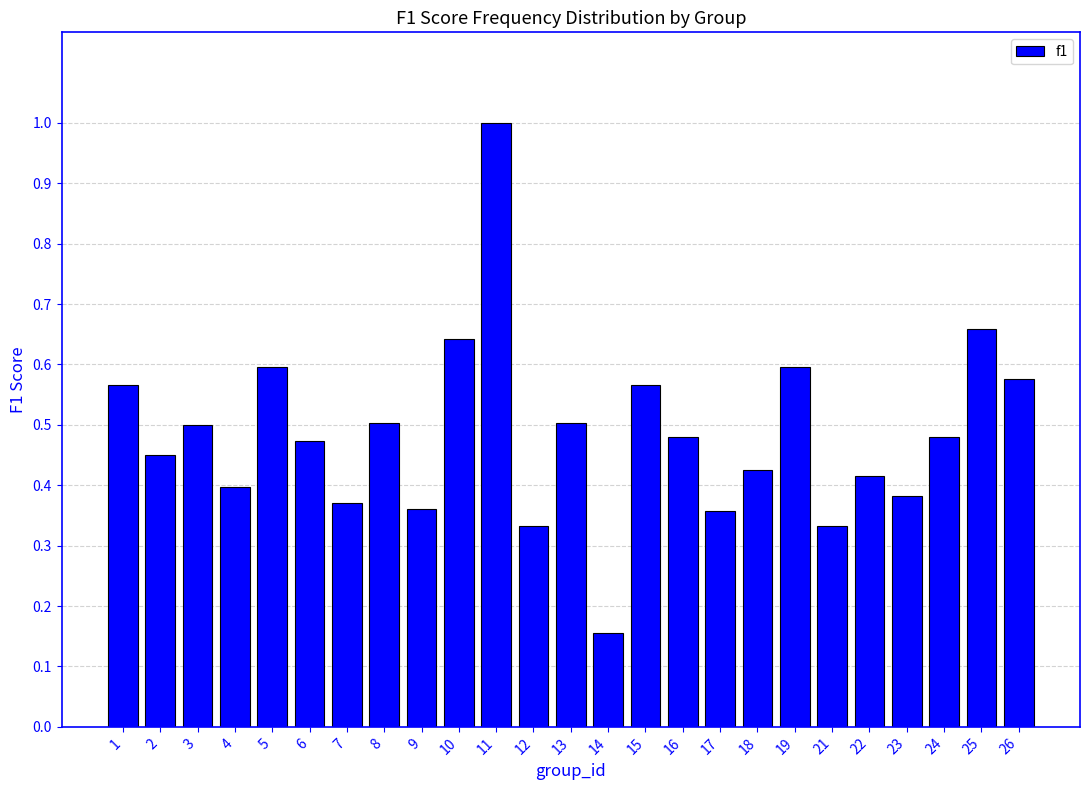

What is the sum of the values at 11 and 13?

1.5